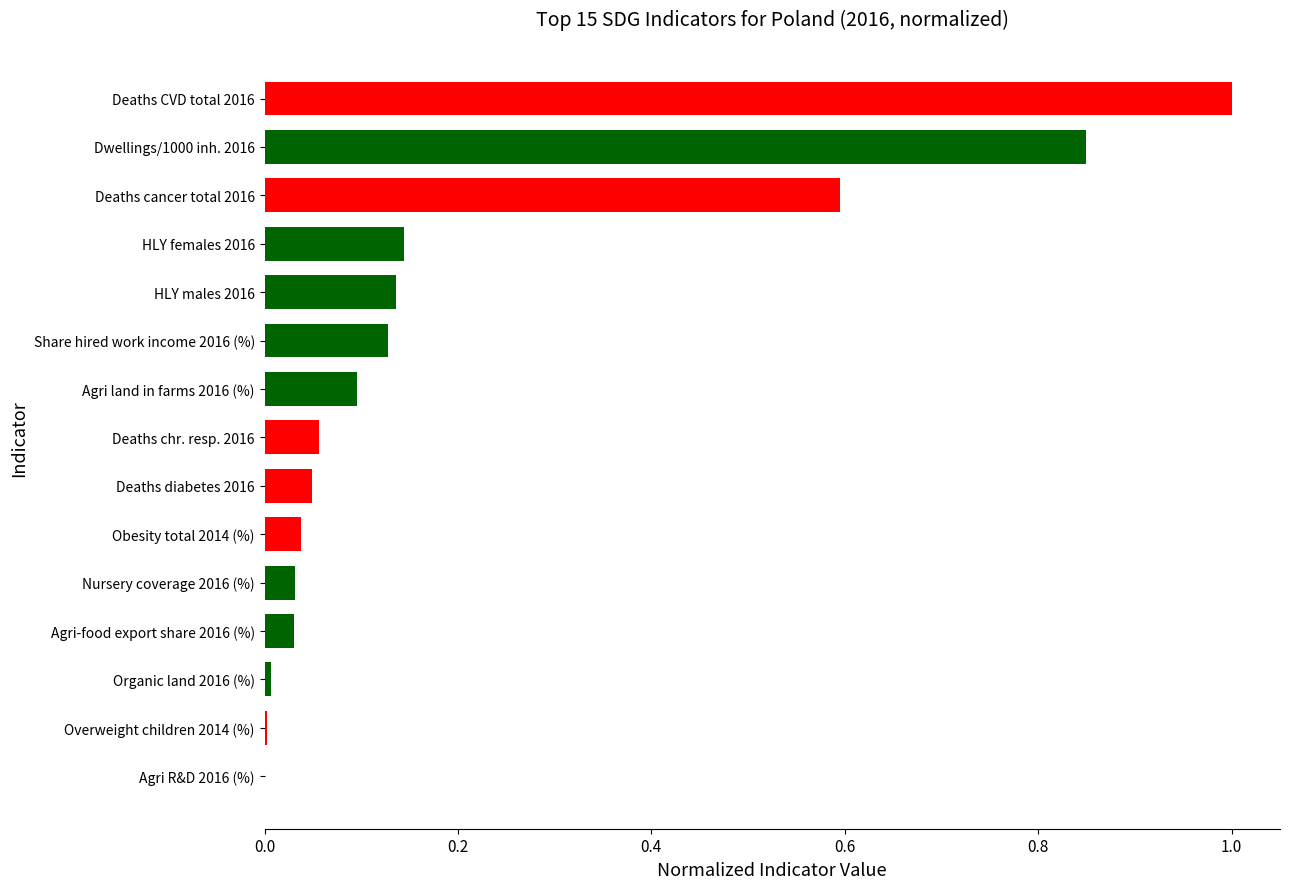

What is the maximum value shown in the chart?

1.0